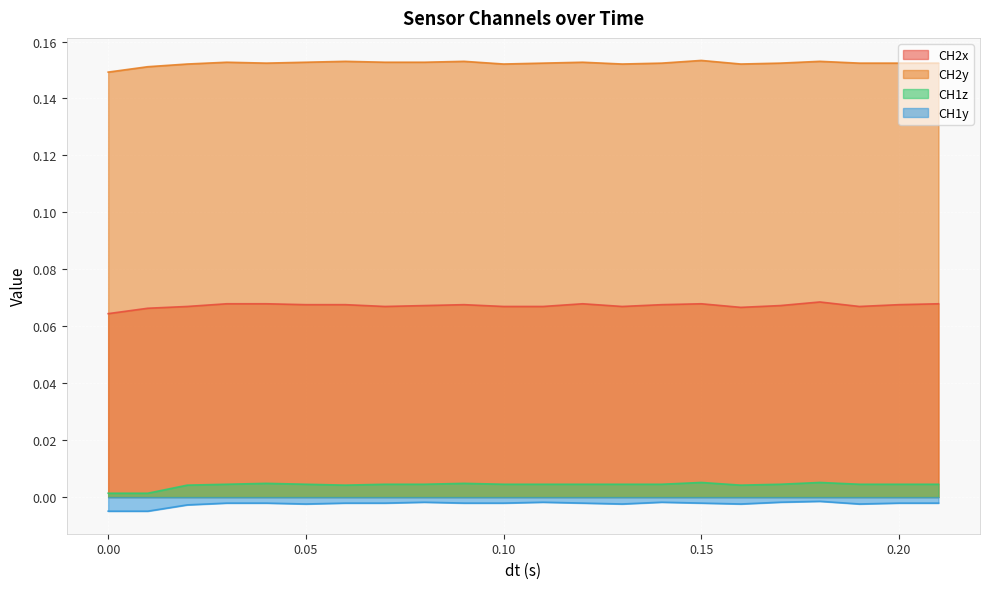

Which series has the largest total across all categories?

CH2y